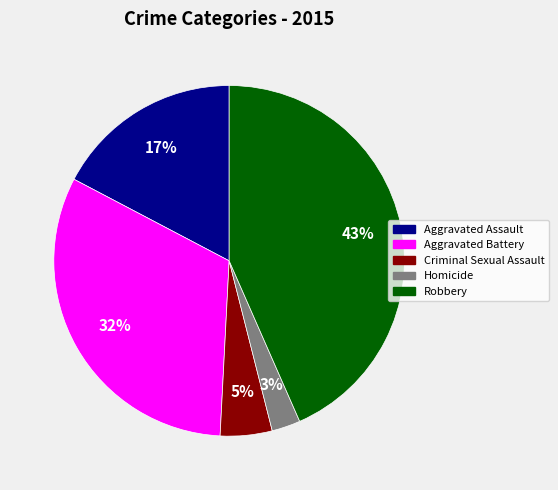

To the nearest percent, what is the combined percentage of Homicide and Robbery?

46%